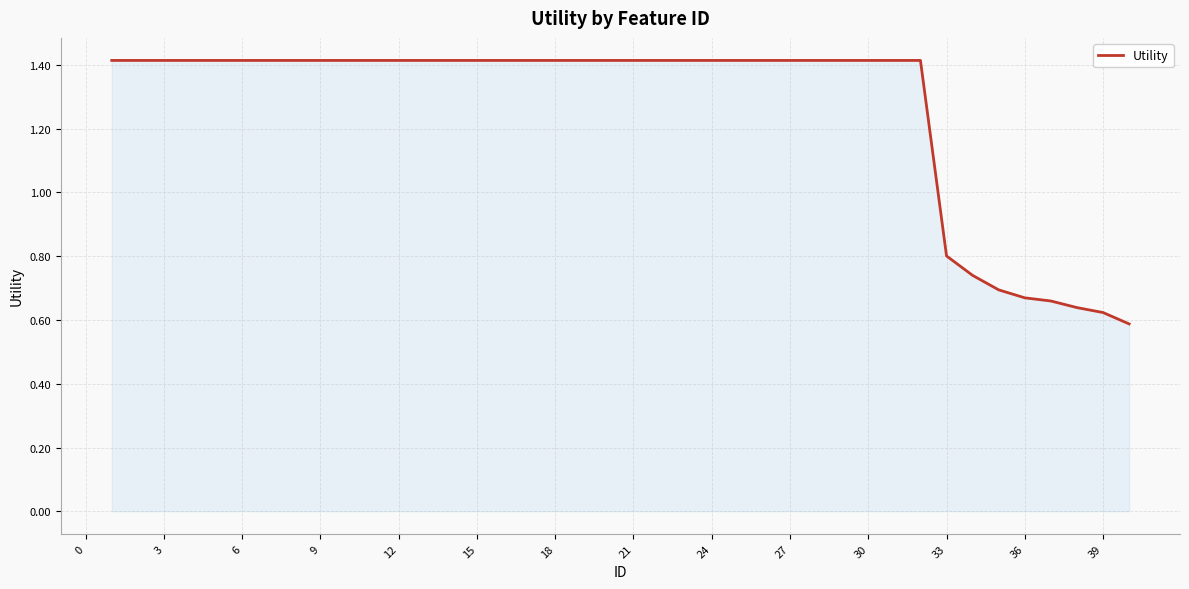

What is the maximum value shown in the chart?

1.4